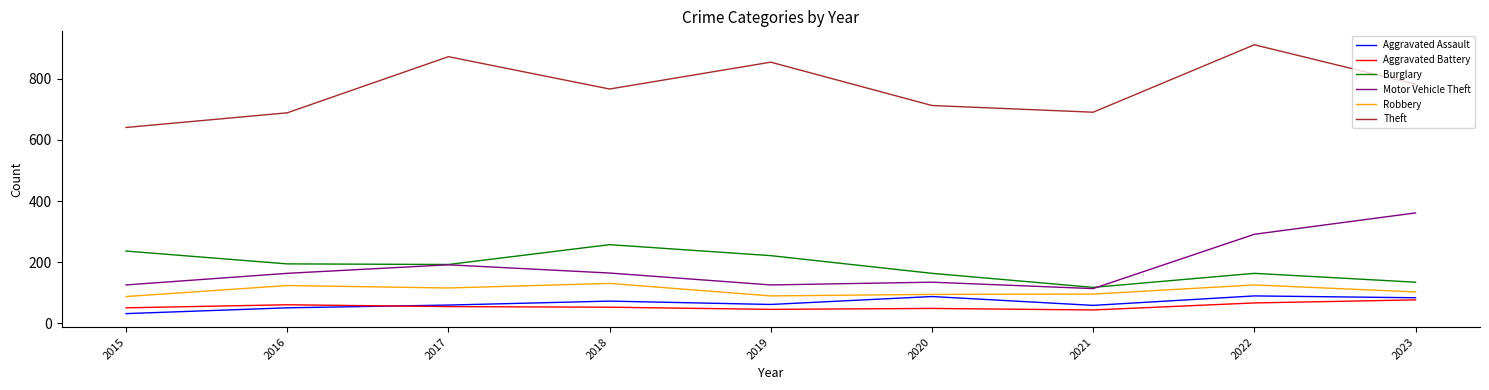

Which series has the widest spread of values?

Theft